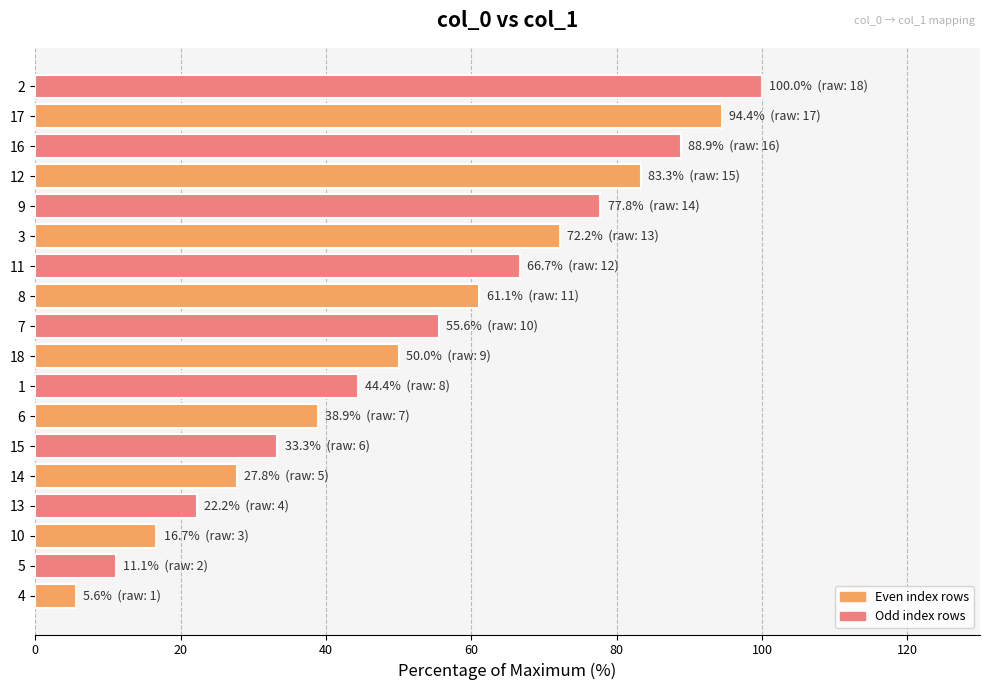

What is the ratio of the value at 8 to the value at 18?

1.2